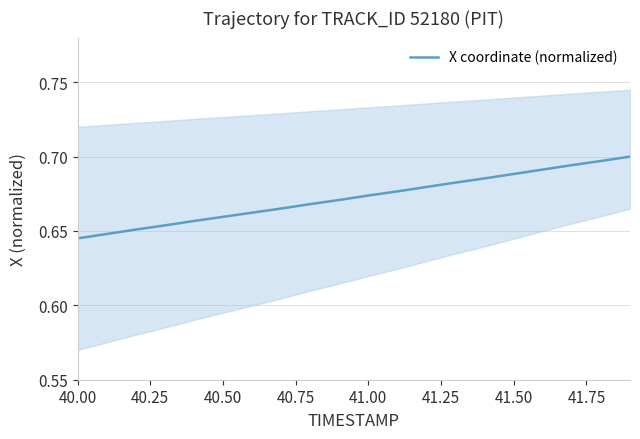

Is it true that X coordinate (normalized) equals 0.2 at 40.00?

False